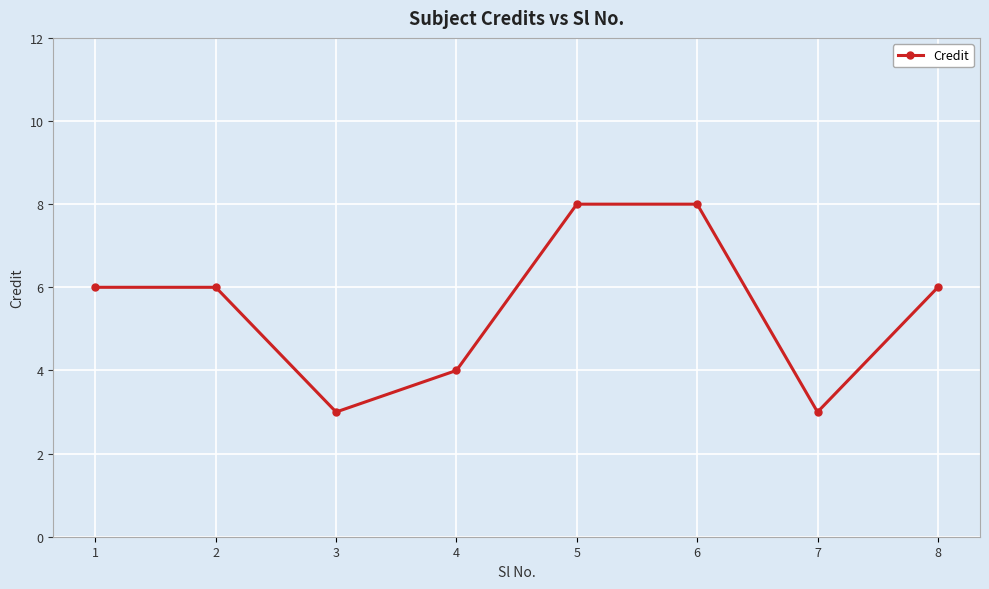

What is the maximum value shown in the chart?

8